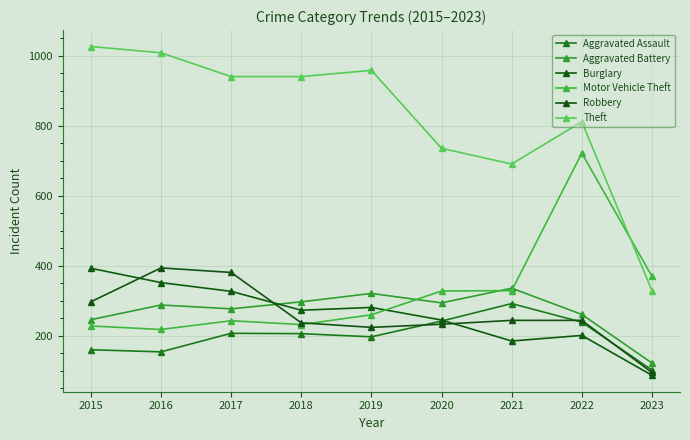

In Motor Vehicle Theft, how many points are lower than both neighbors (excluding endpoints)?

2